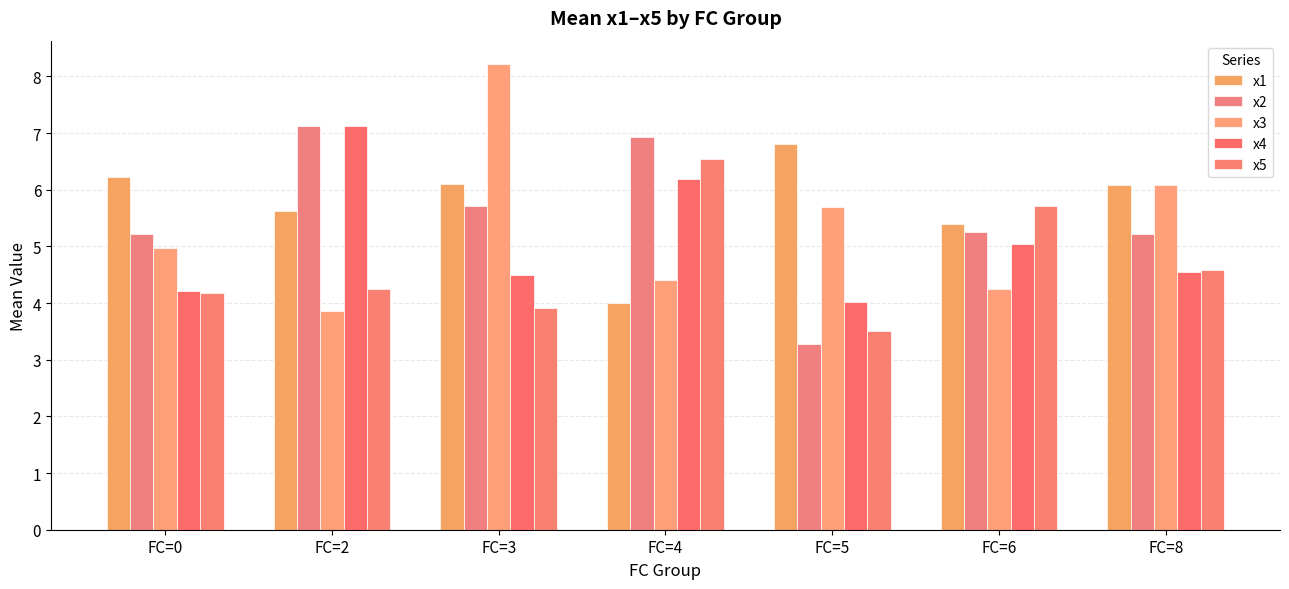

What is the highest value of the x1 series?

6.8